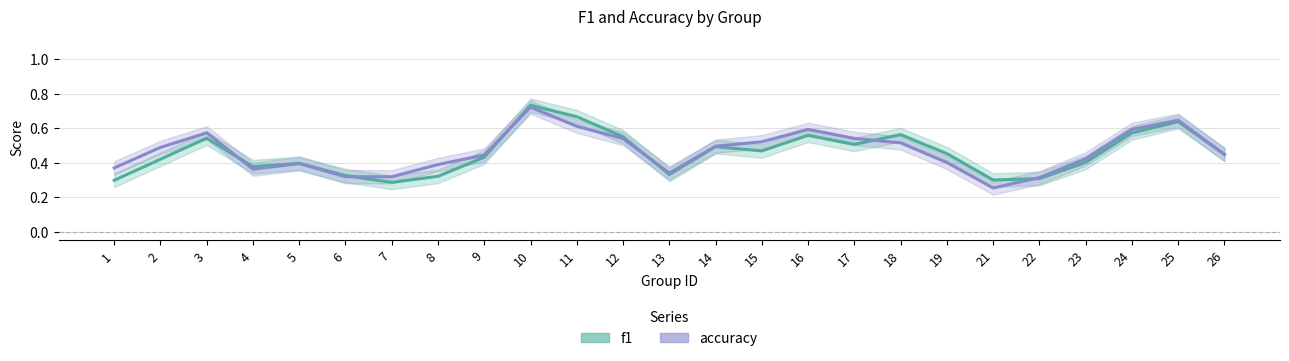

At which label does accuracy reach its peak?

10